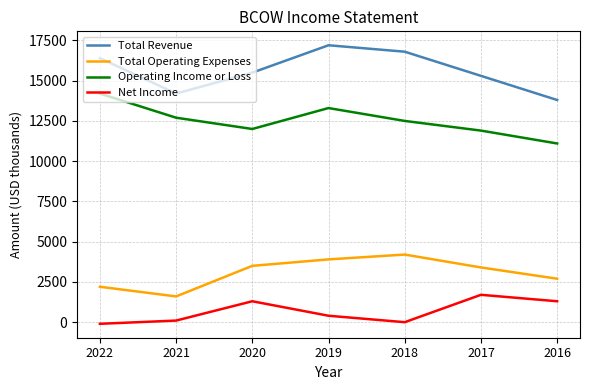

Which series has the largest total across all categories?

Total Revenue